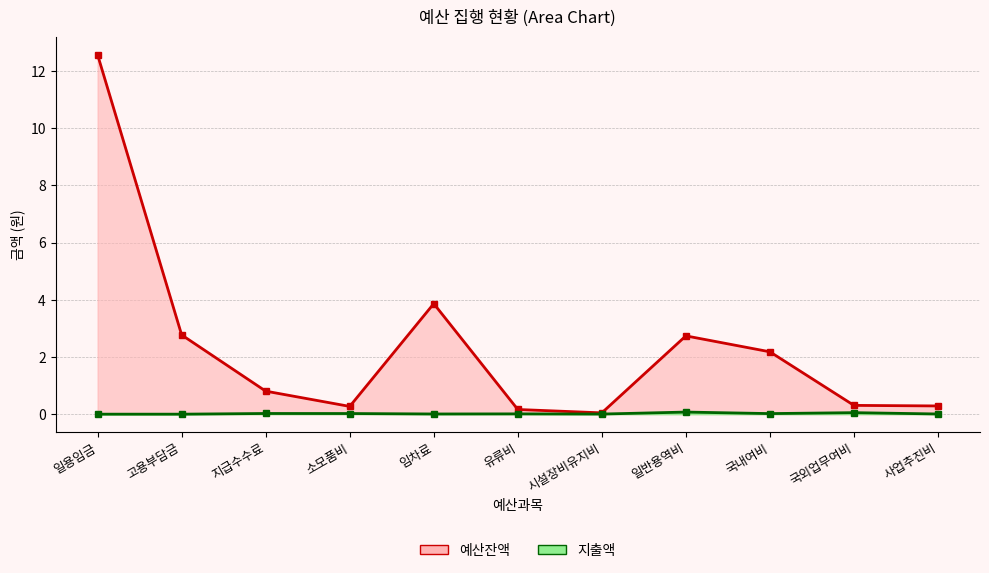

Rank the series by their average value, from highest to lowest.

예산잔액, 지출액